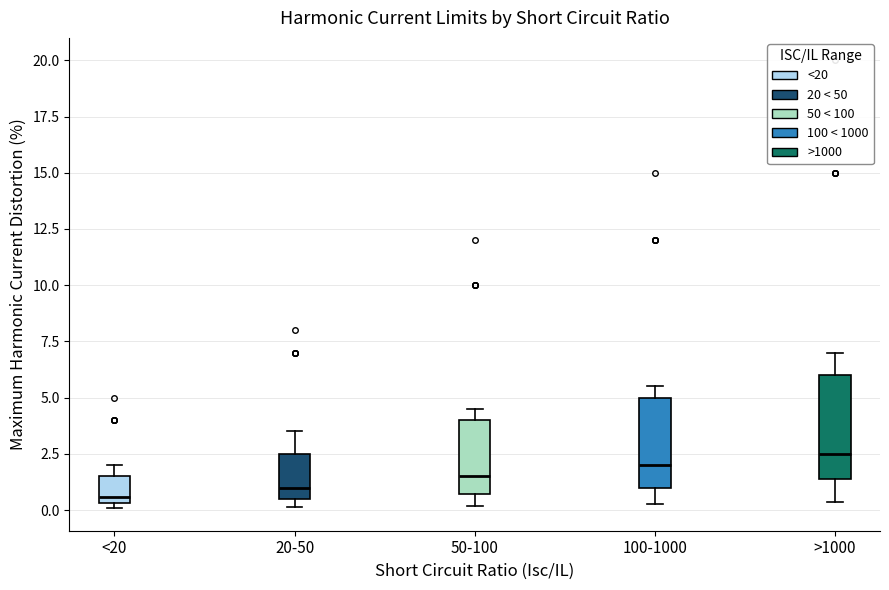

Comparing the boxes themselves (not the whiskers), which one is the tallest?

>1000